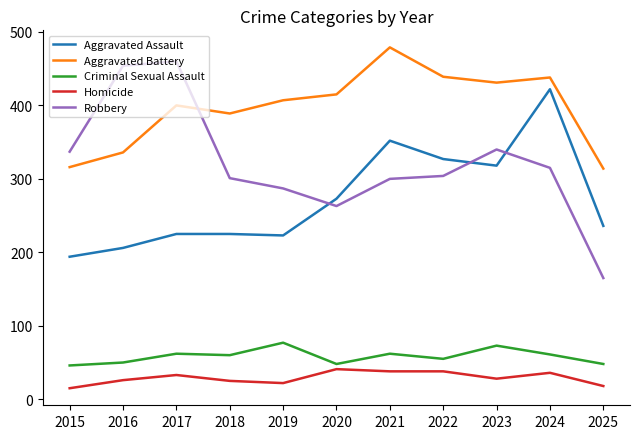

Rank the series at 2025 from highest to lowest value.

Aggravated Battery, Aggravated Assault, Robbery, Criminal Sexual Assault, Homicide